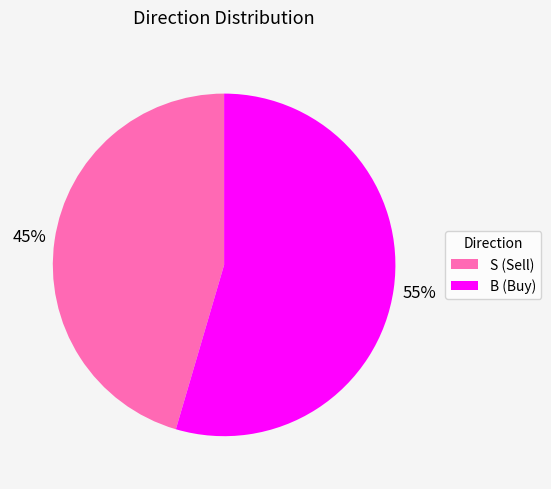

Between B and S, which is larger?

B